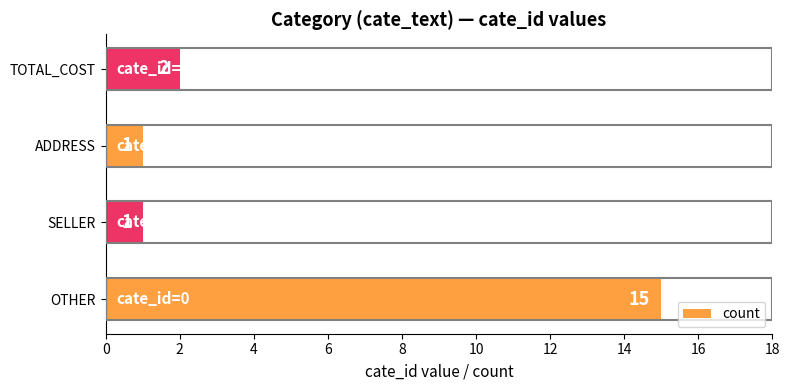

What is the change in value from ADDRESS to TOTAL_COST?

+1